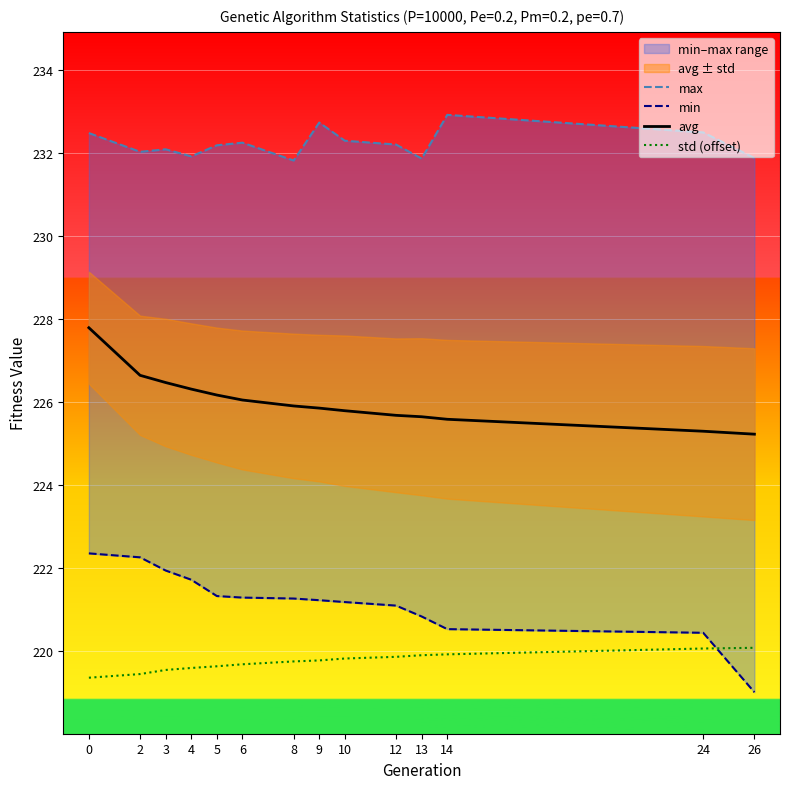

What is the lowest value of the avg series?

225.2